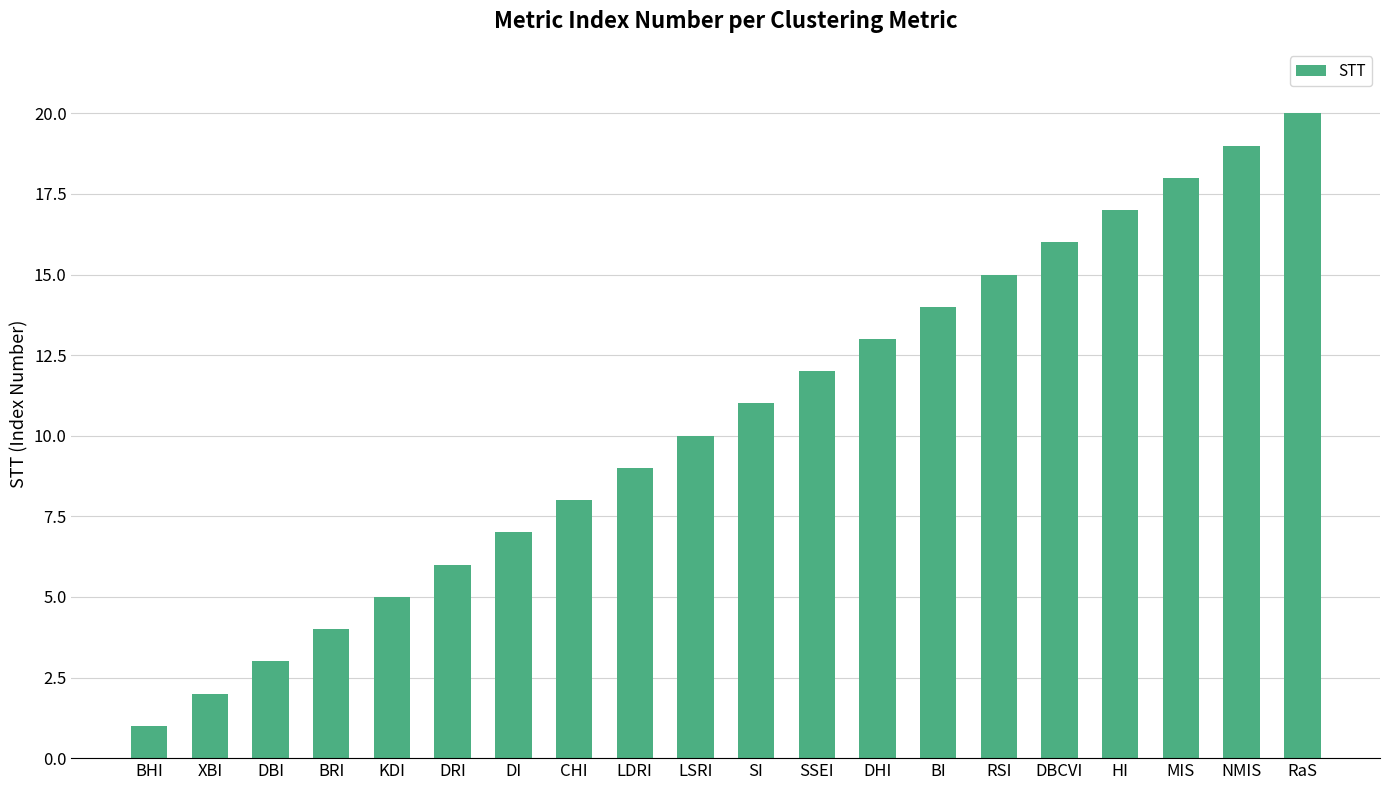

What is the label of the 5th bar from the left?

KDI